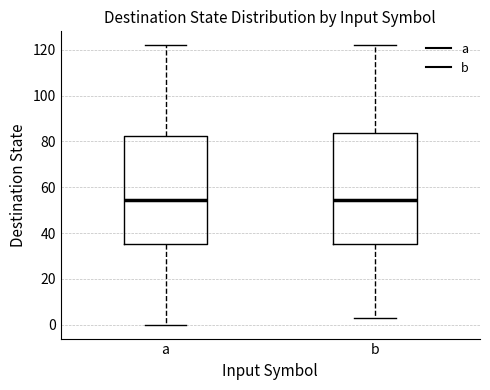

Reading left to right, transcribe this box plot: for each box, give where its median line is, the range the box spans, and where its two whiskers end, as read against the y-axis. The values are not printed on the chart, so give them approximately, as read against the axis.

a: median 54, box 36 to 82, whiskers 0 to 122
b: median 54, box 36 to 84, whiskers 4 to 122